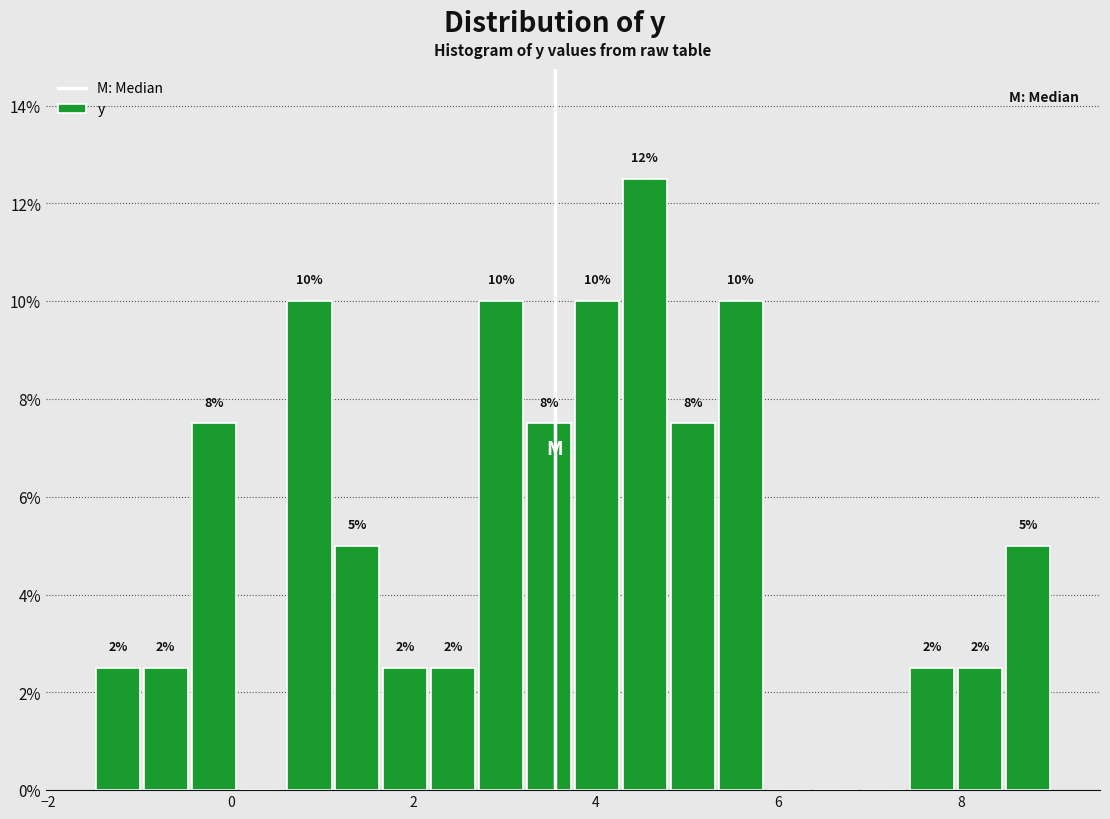

Around what value on the x-axis is the tallest bar? Give the approximate position of its centre, as read against the axis.

4.6